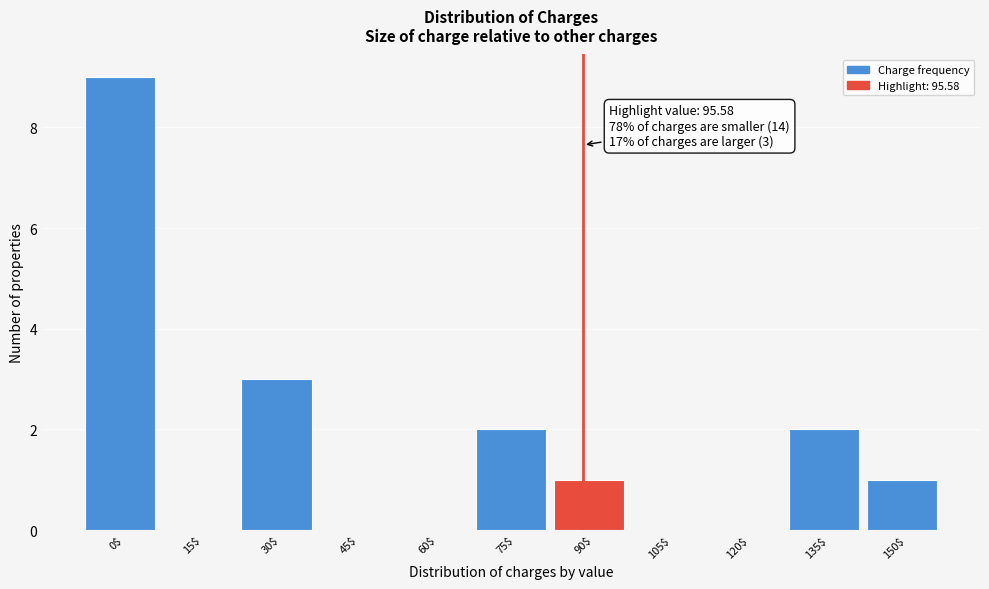

Is it true that the value at 0$ is 5?

False